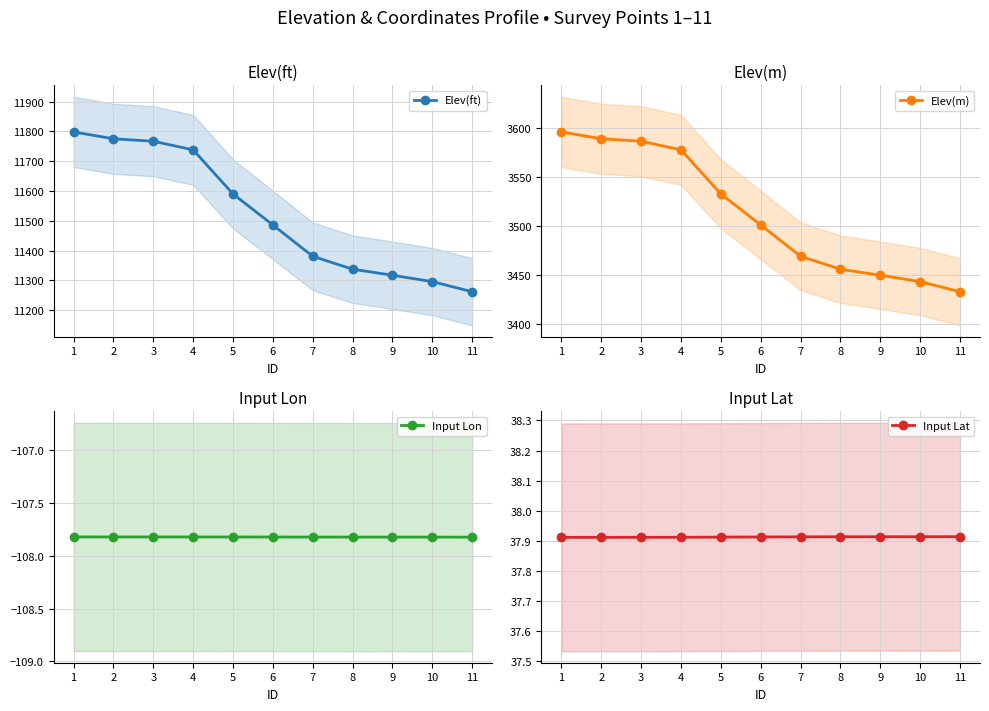

True or false: Elev(ft) has a value of 8155.8 at 1.

False